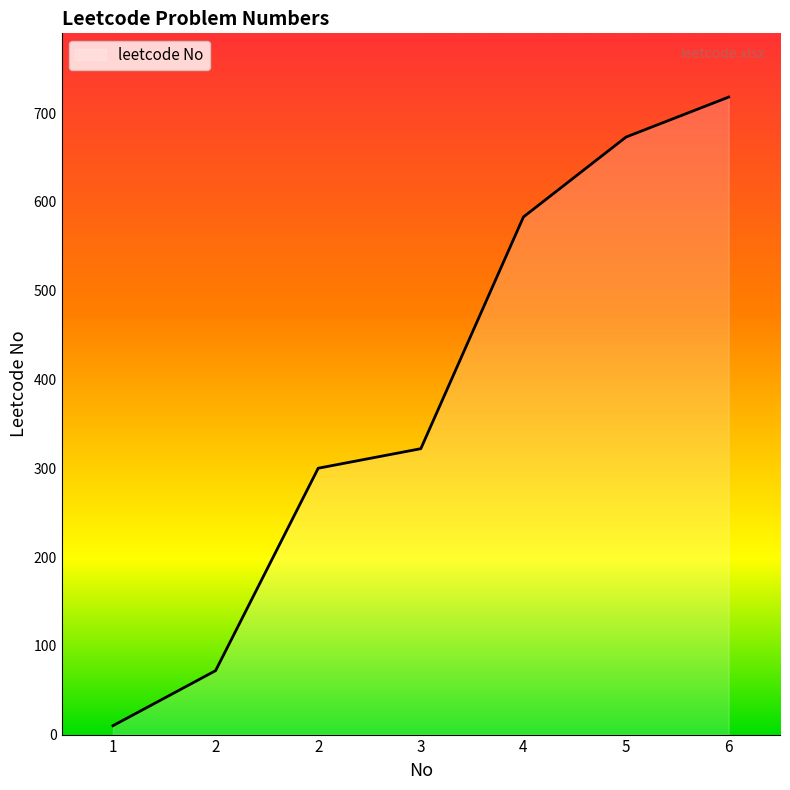

At which label does the data first exceed 322?

4